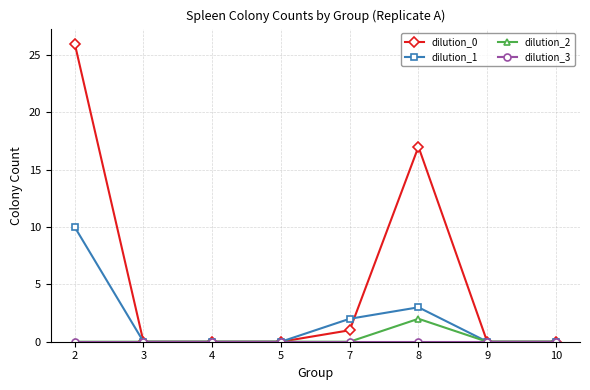

Which series has the largest total across all categories?

dilution_0